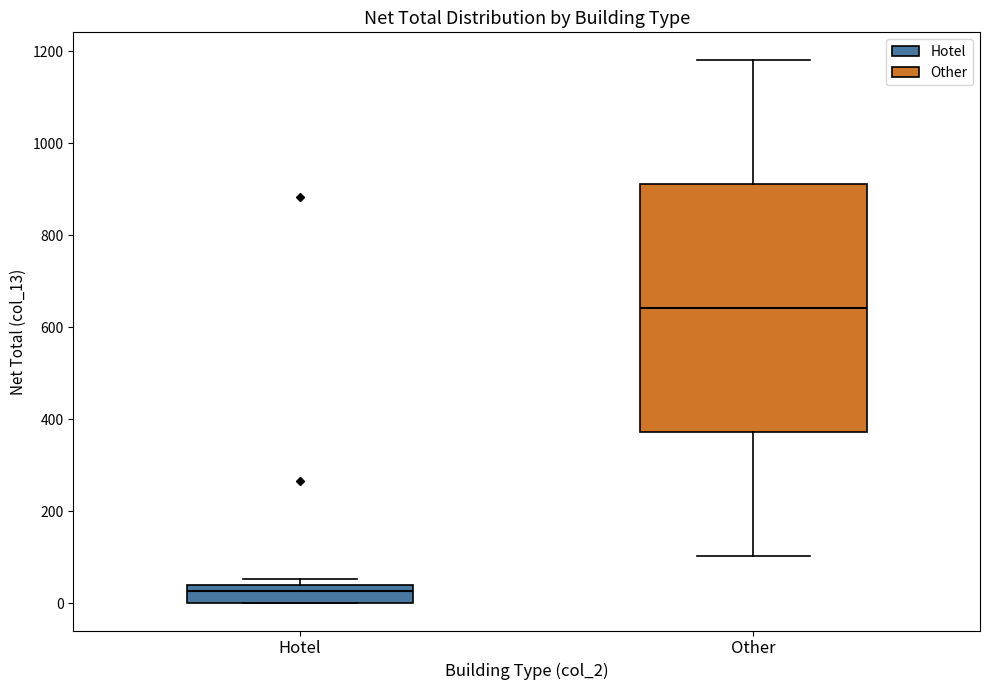

Where does the median line of the box for Hotel sit on the y-axis? The values are not printed on the chart, so give them approximately, as read against the axis.

20